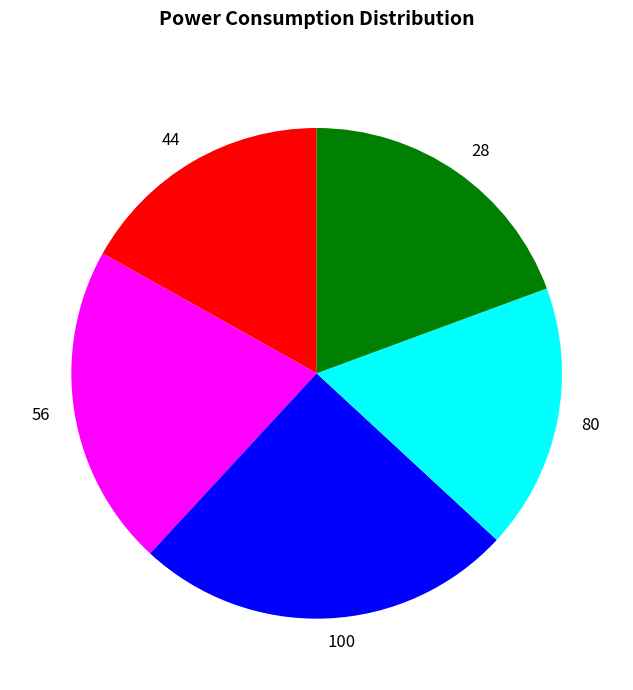

Approximately how many times larger is the value at 80 compared to 100?

0.7